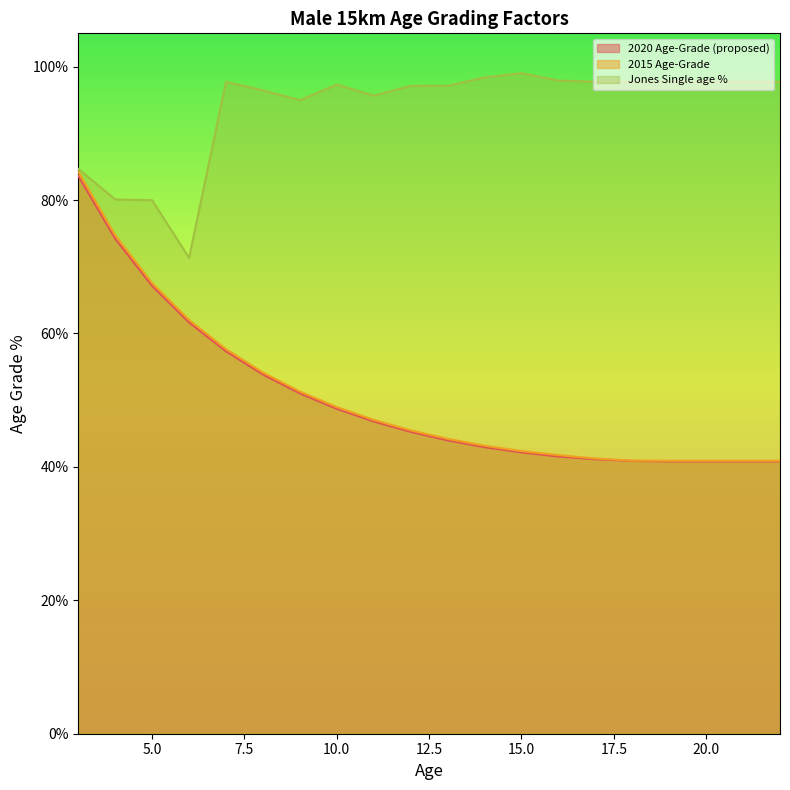

What is the difference between the 2020 Age-Grade (proposed) values at 16 and 18?

0.7